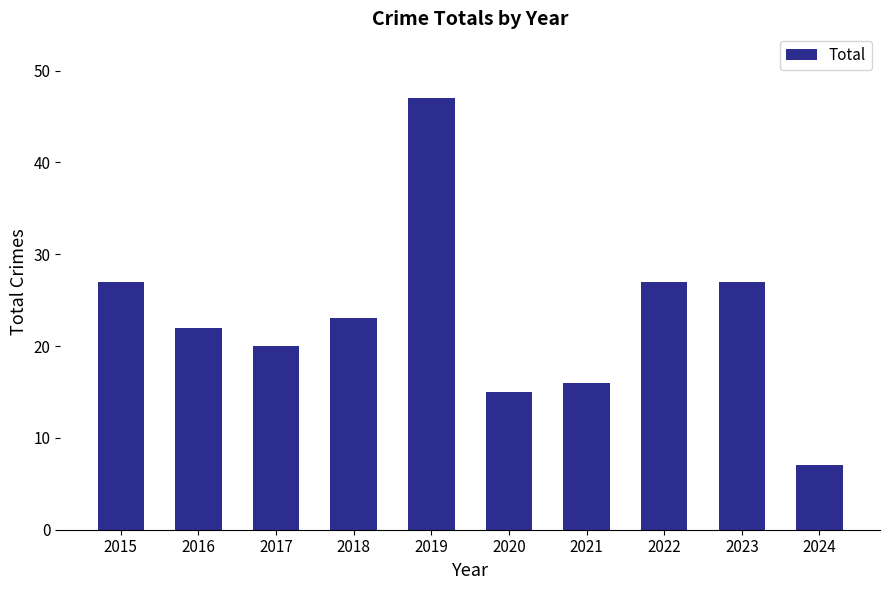

The chart shows a value of 6 at 2018. True or false?

False